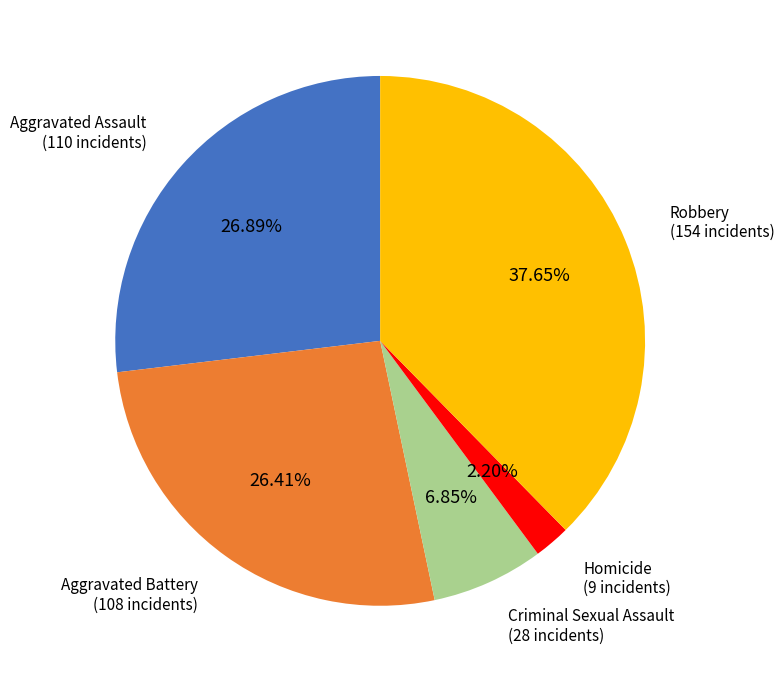

What is the total percentage of Aggravated Assault and Robbery?

64.5%